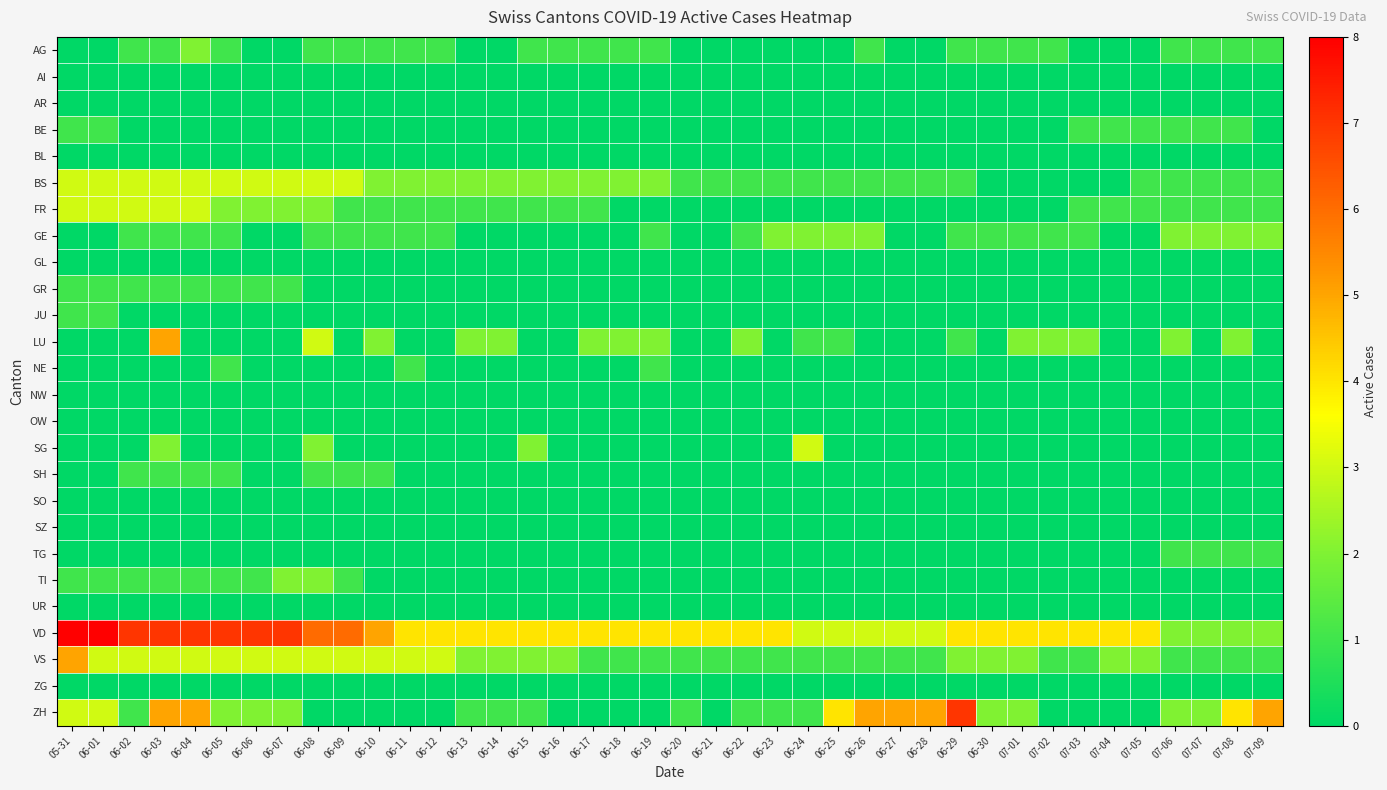

What is the difference between the highest and lowest values at 06-13?

4